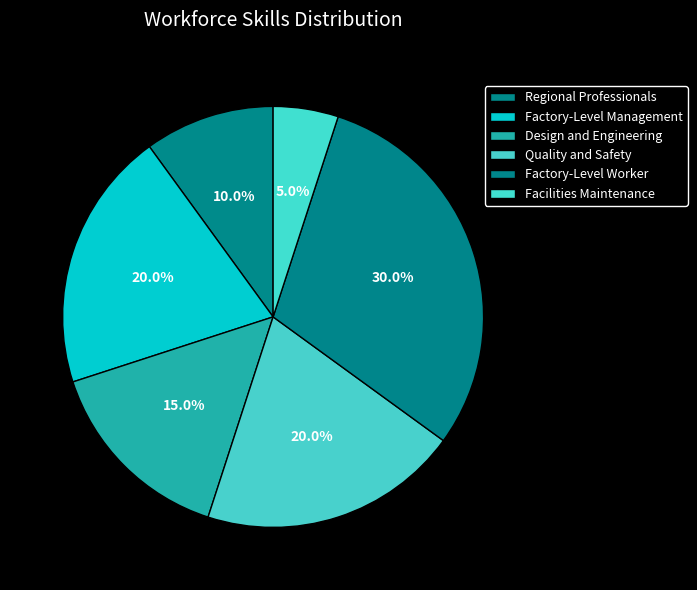

To the nearest percent, what percentage of the pie is Factory-Level Worker?

30%